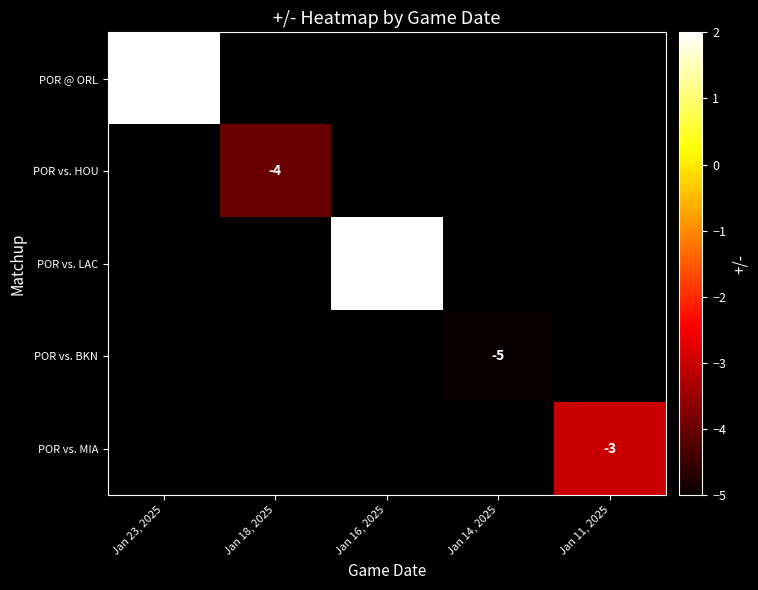

The POR vs. LAC series shows 2 at Jan 16, 2025. True or false?

True